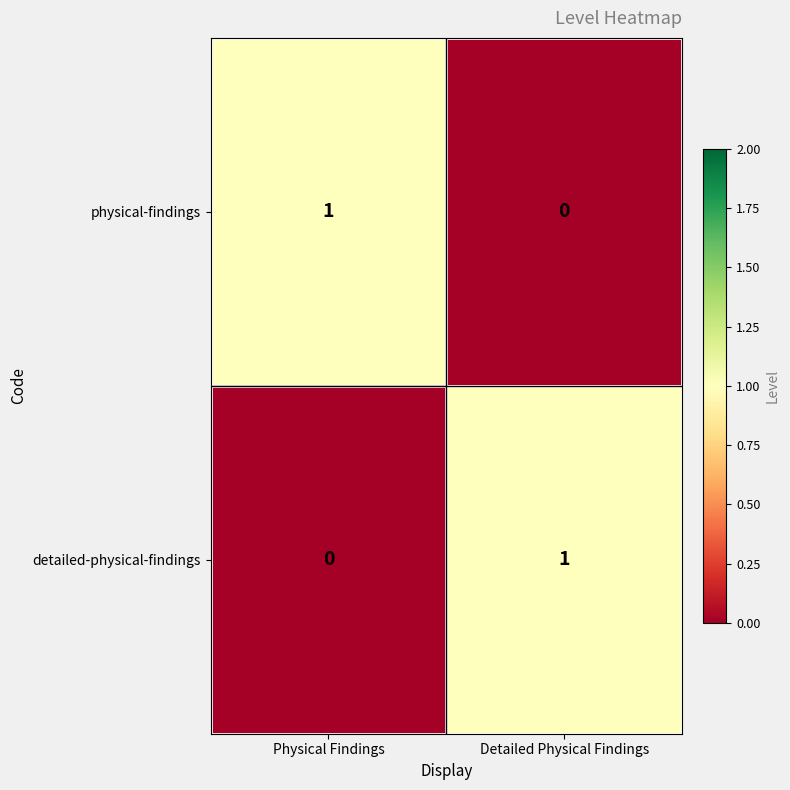

At which label is detailed-physical-findings closest to 0?

Physical Findings